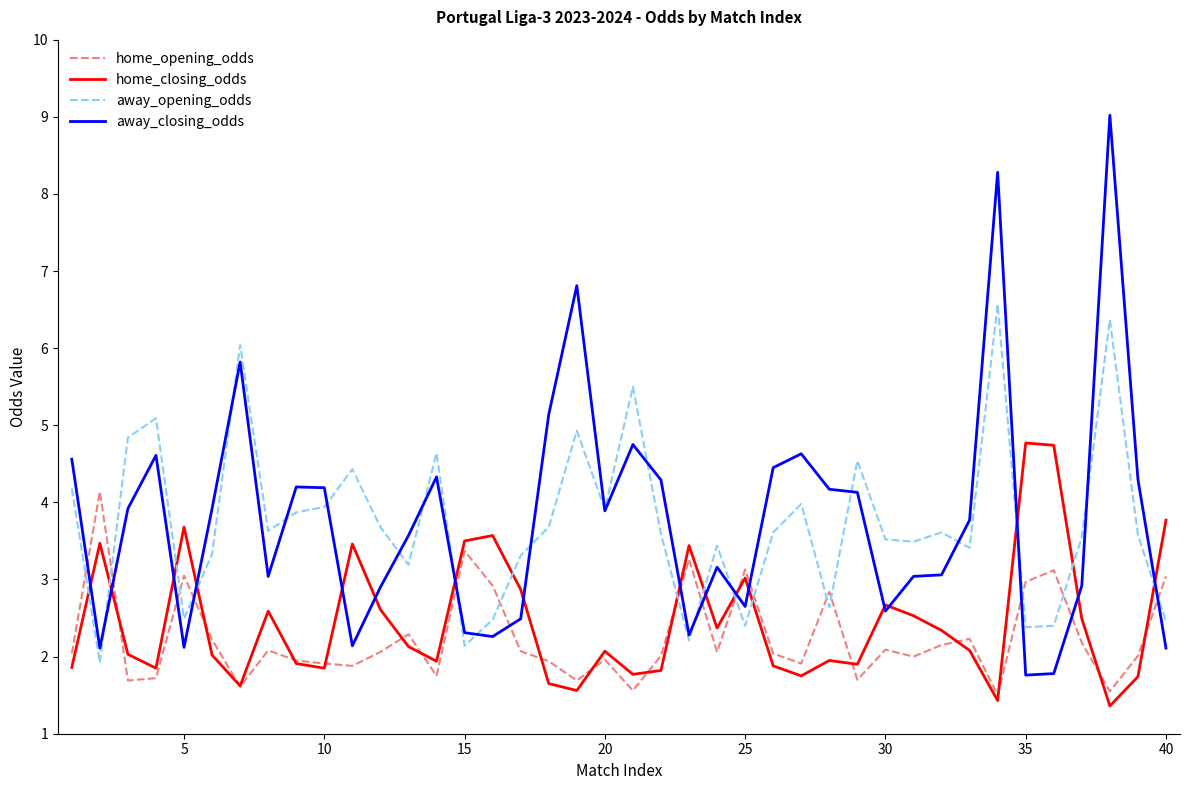

Rank the series by their maximum value, from highest to lowest.

away_closing_odds, away_opening_odds, home_closing_odds, home_opening_odds